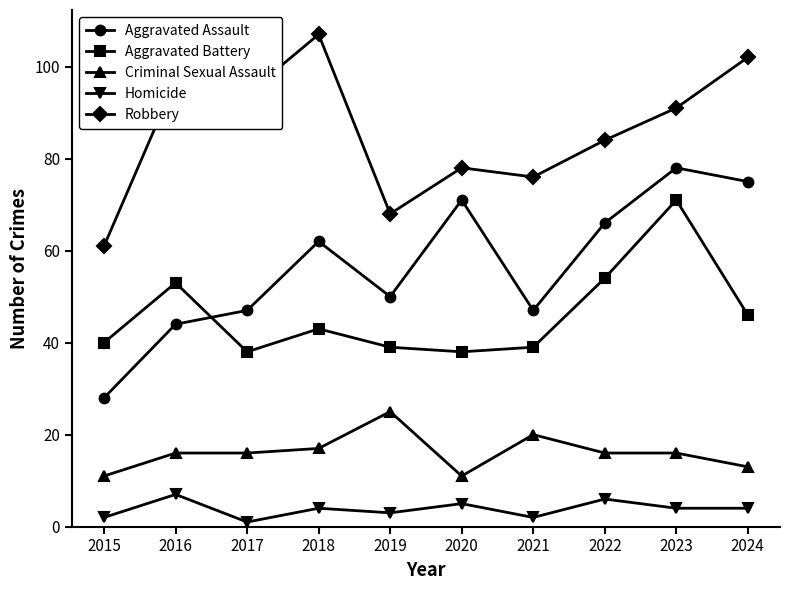

The value of Aggravated Assault at 2023 is 78. True or false?

True